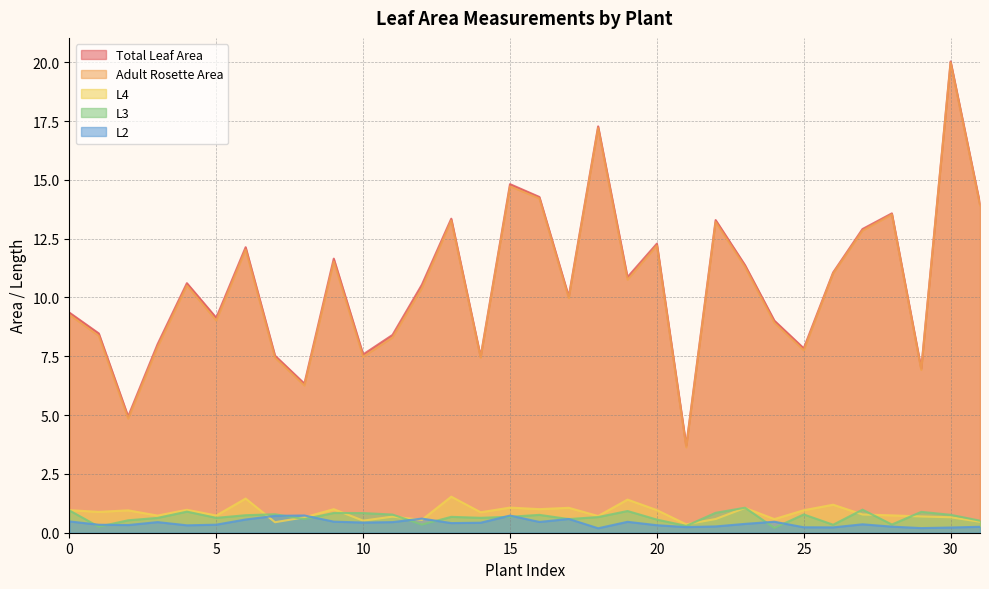

What are all the series names shown in the legend?

Total Leaf Area, Adult Rosette Area, L4, L3, L2